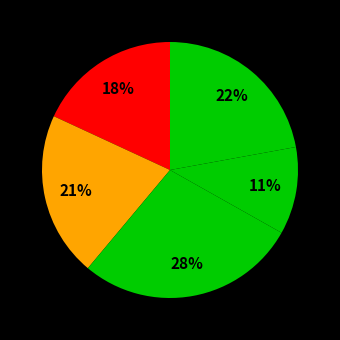

How many slices are in this pie chart?

5